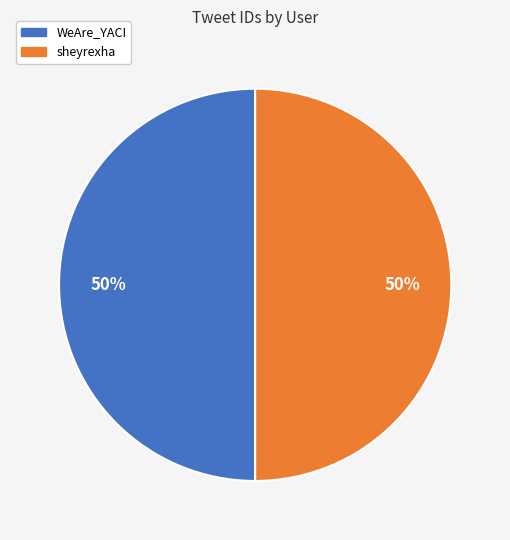

Combined, do WeAre_YACI and sheyrexha account for over 50%?

Yes